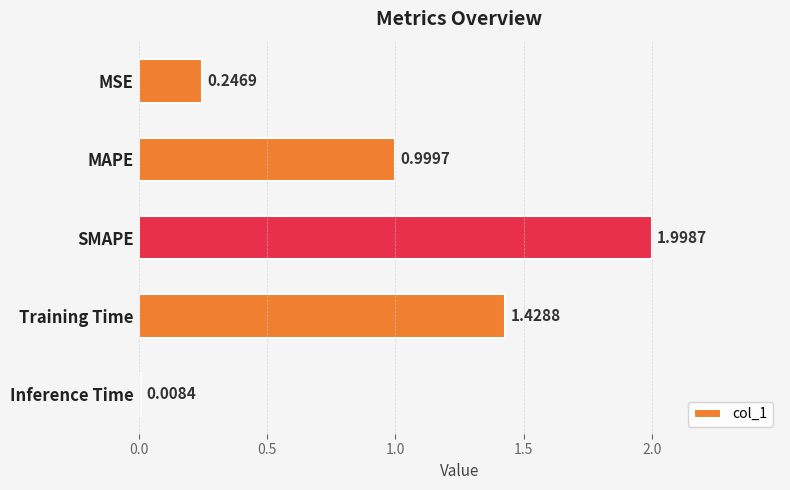

What is the difference between the maximum and minimum values?

2.0